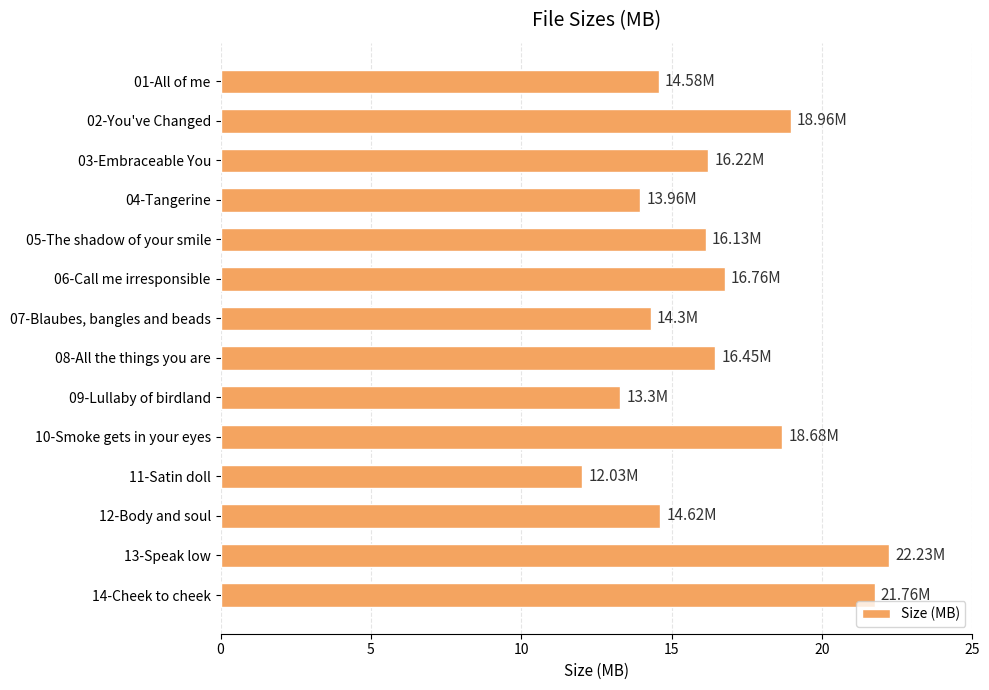

How many values exceed 16?

8